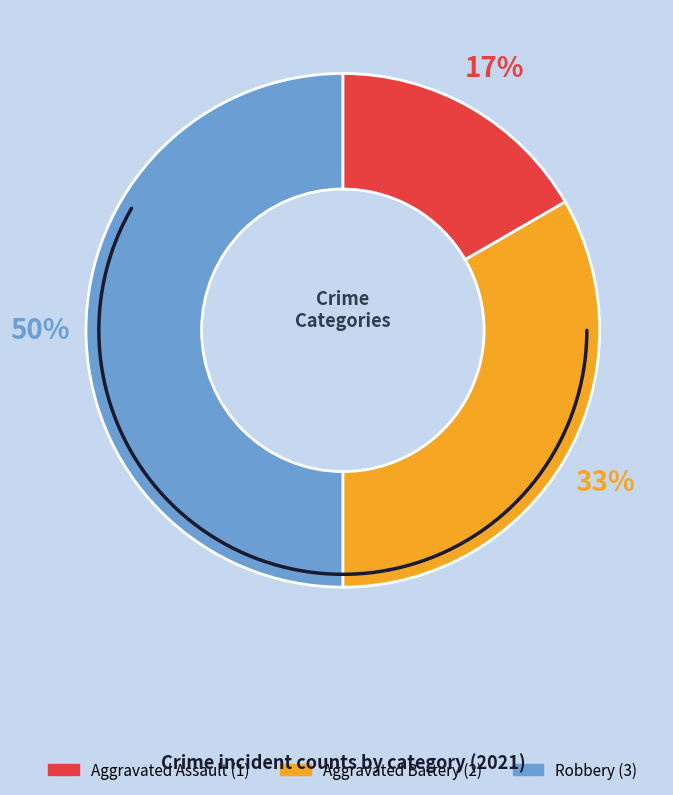

Rank the categories by value from highest to lowest.

Robbery, Aggravated Battery, Aggravated Assault